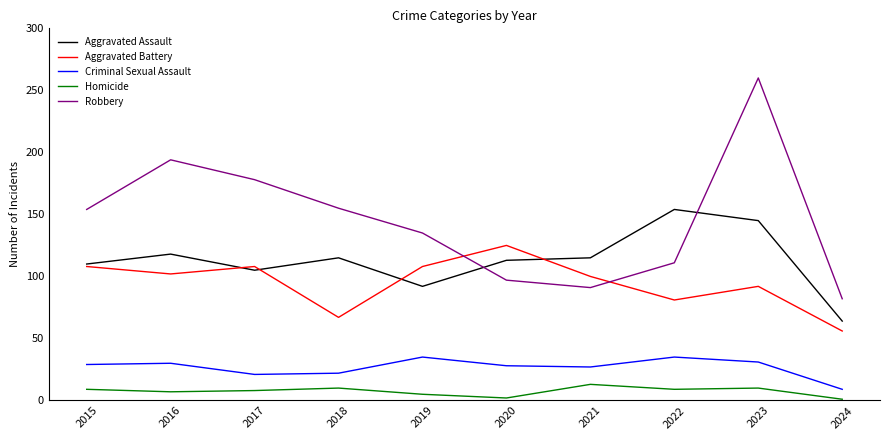

In Robbery, how many points are lower than both neighbors (excluding endpoints)?

1